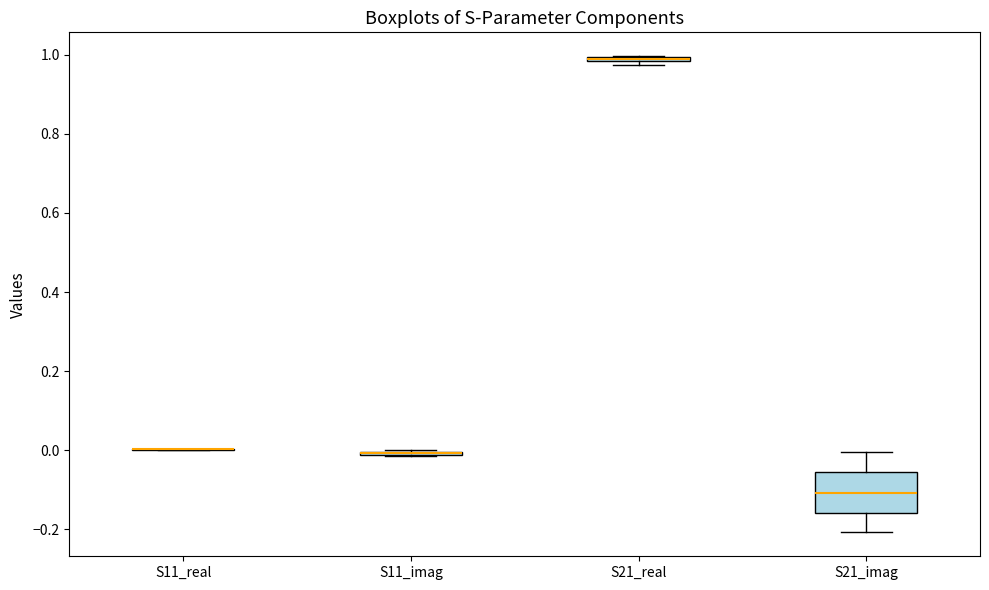

Which box is the tallest, from its lower edge to its upper edge?

S21_imag